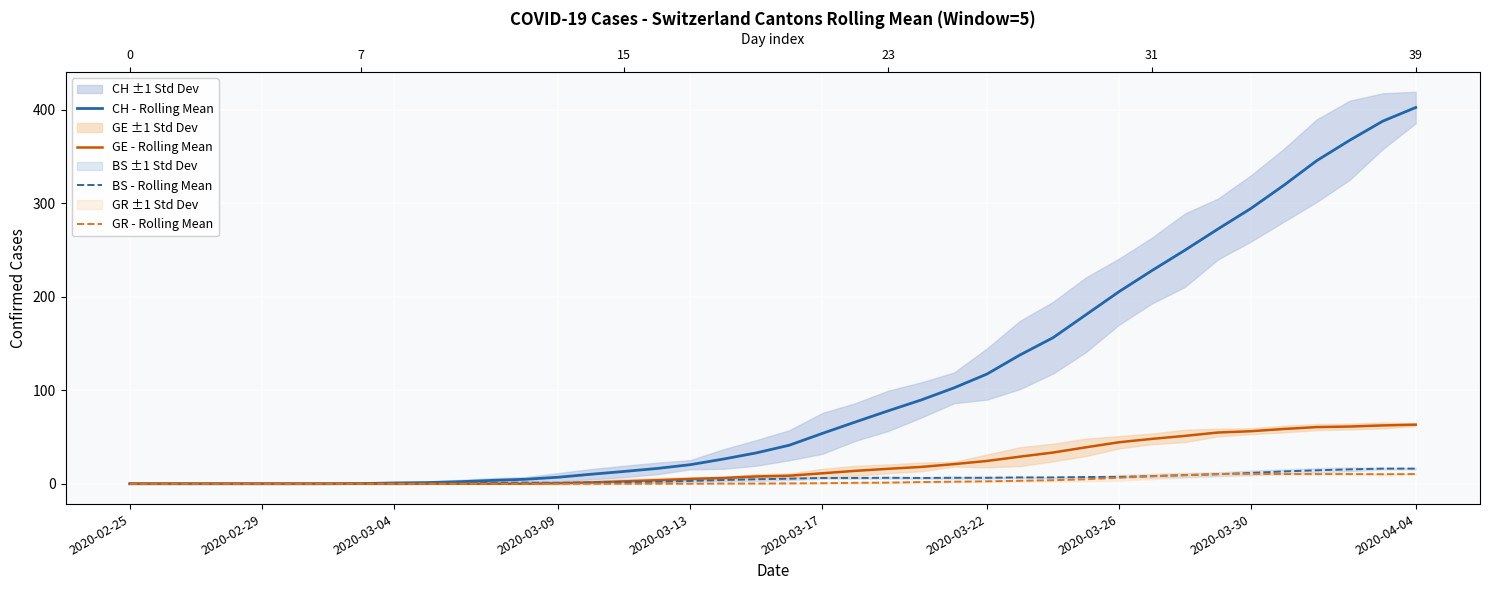

Between 39 and 24, which is larger?

39